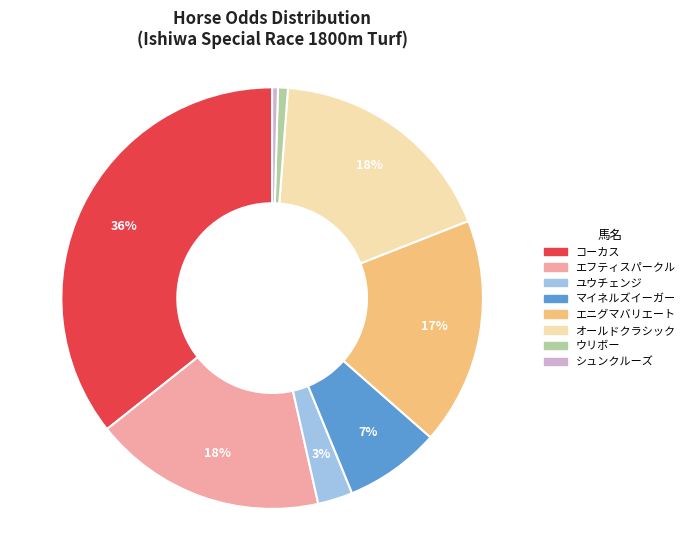

How many slices are in this pie chart?

8